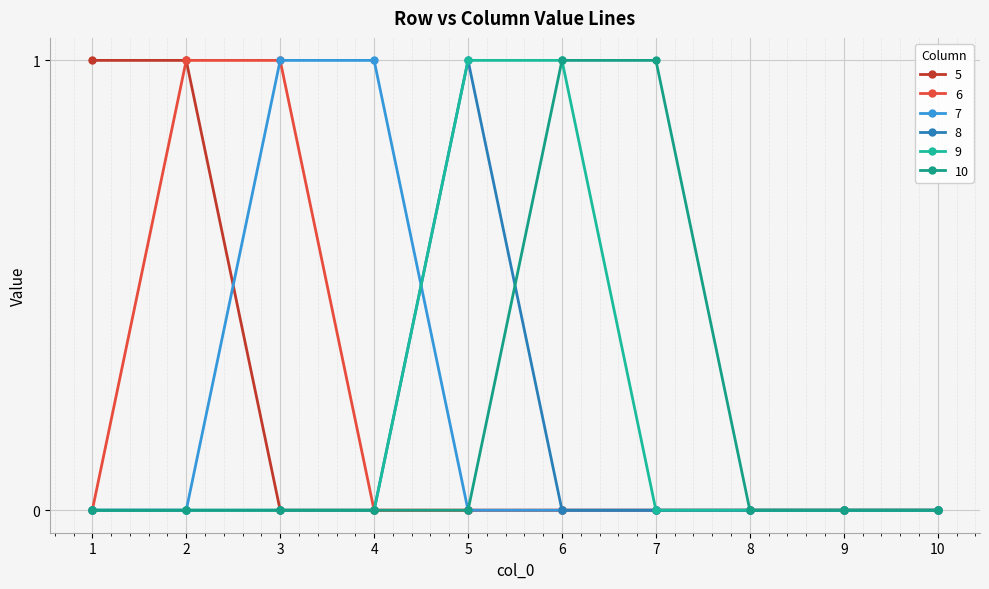

How many data points does each series have?

10